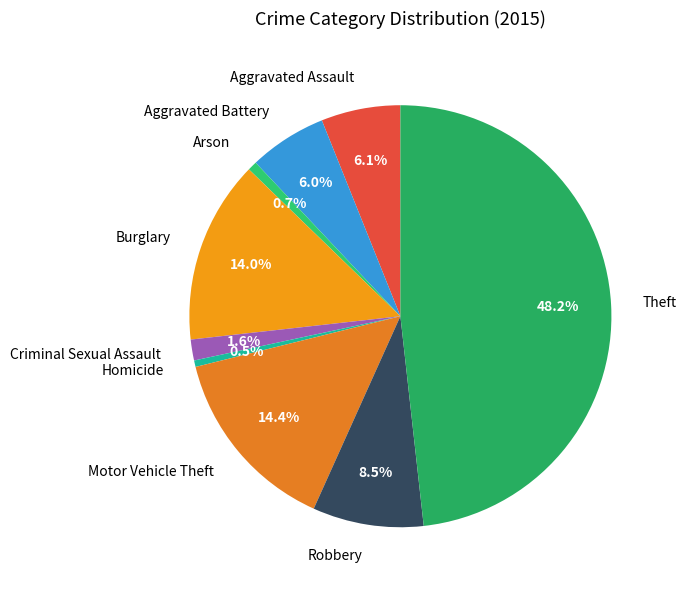

To the nearest percent, what is the difference between the largest and smallest slice percentages?

48%